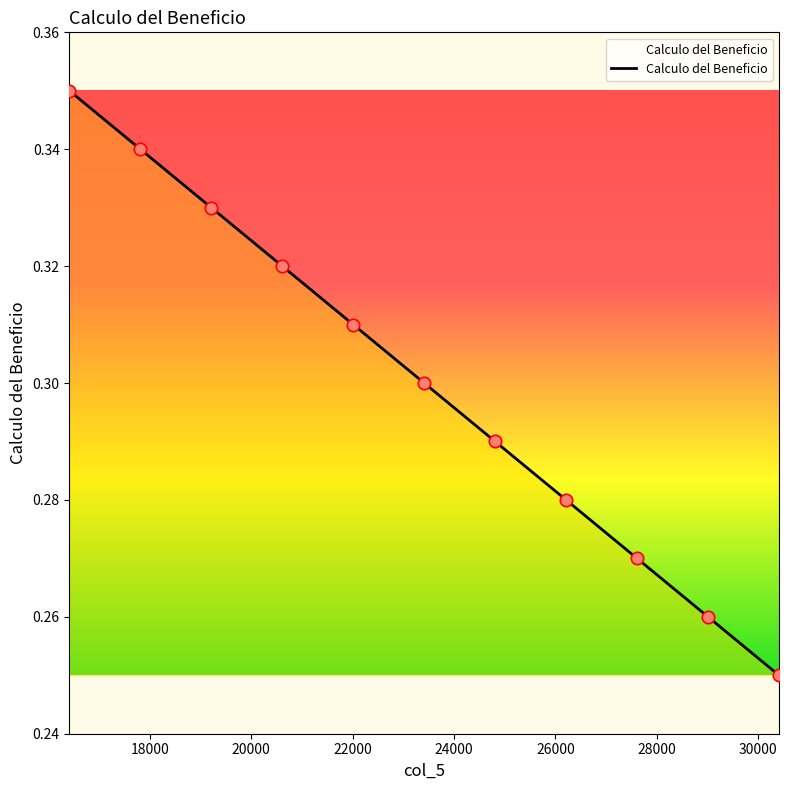

Which has a higher value, 27612 or 23412?

23412